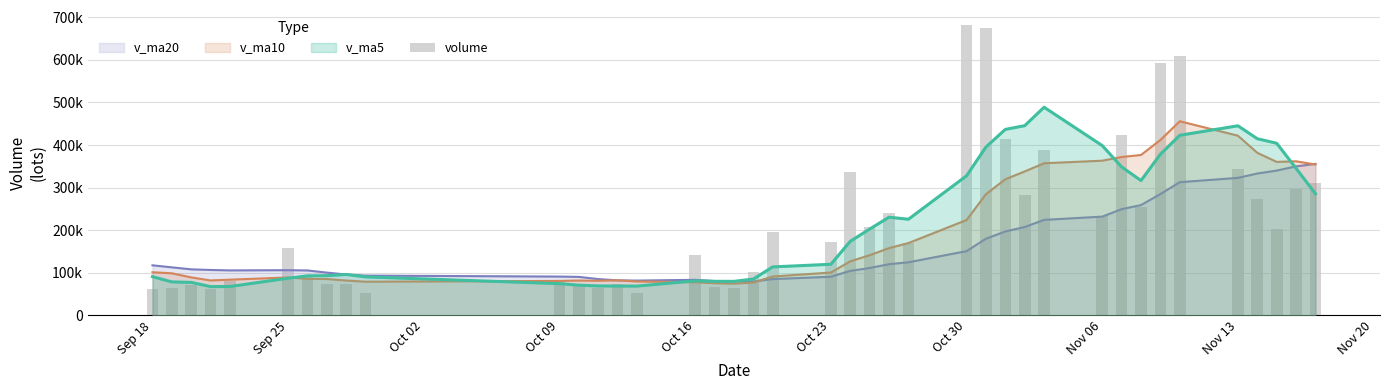

What is the smallest value displayed?

52314.5